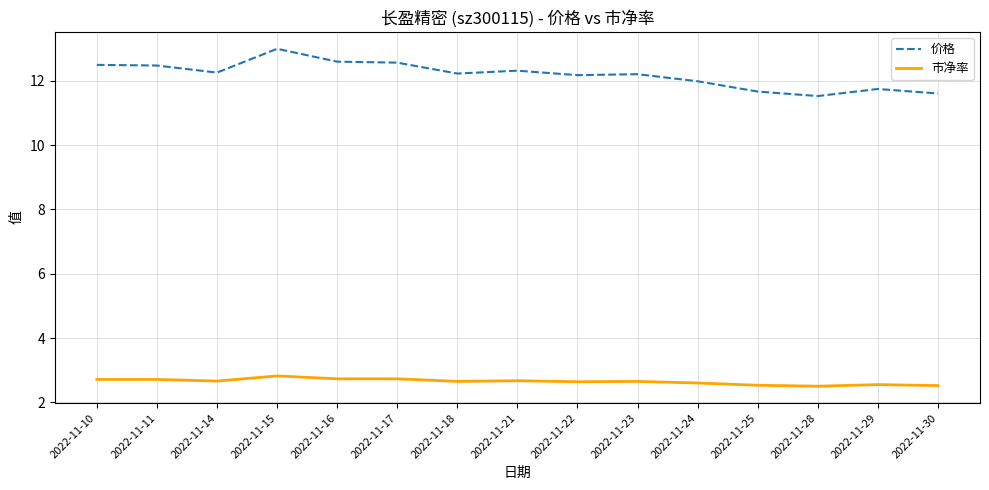

Is it true that 价格 equals 7.1 at 2022-11-16?

False